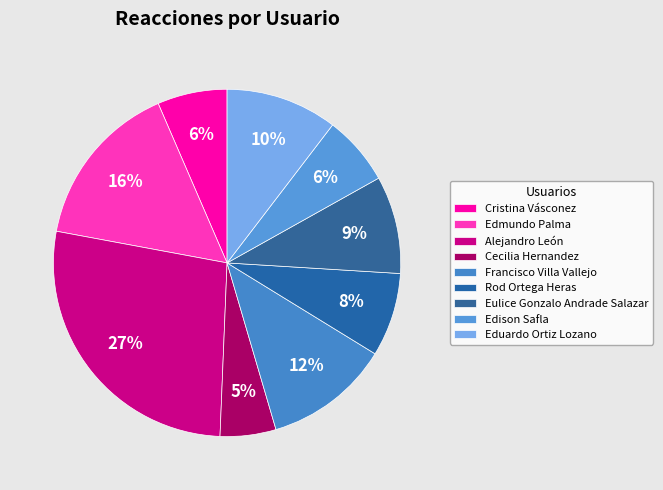

Is there a majority slice in this chart?

No